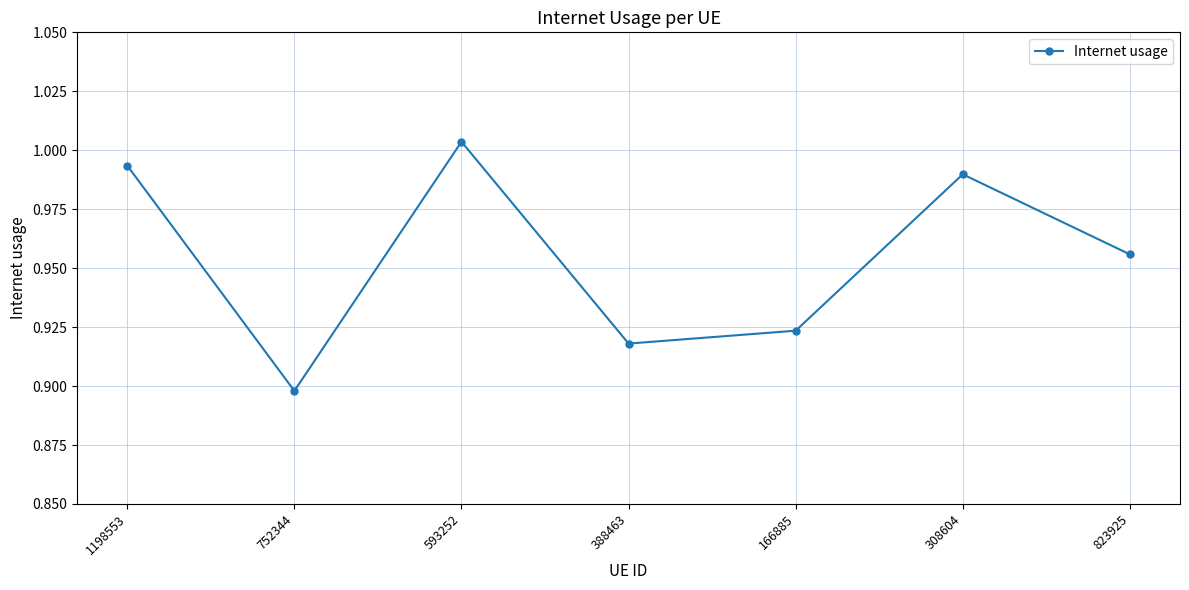

What is the sum of the values at 593252 and 1198553?

2.0